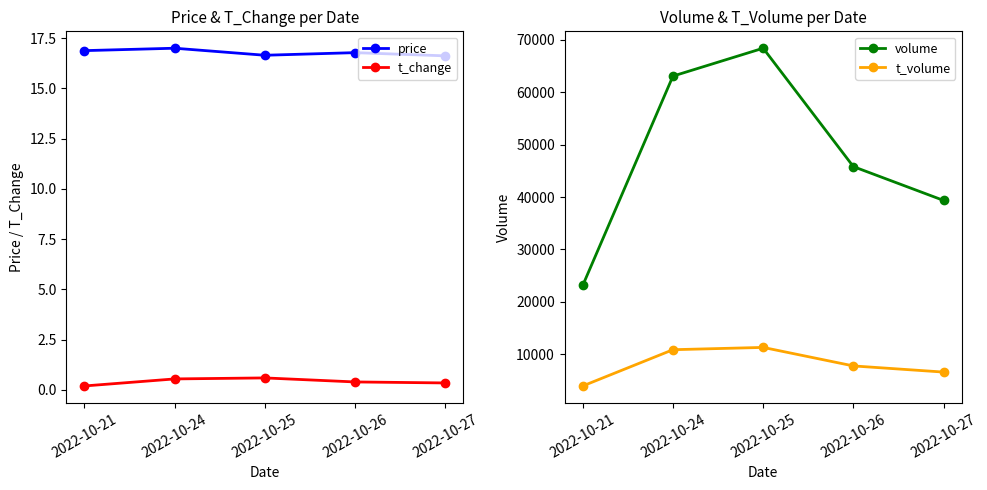

What is the value of the price point at the 5th from the left?

16.6